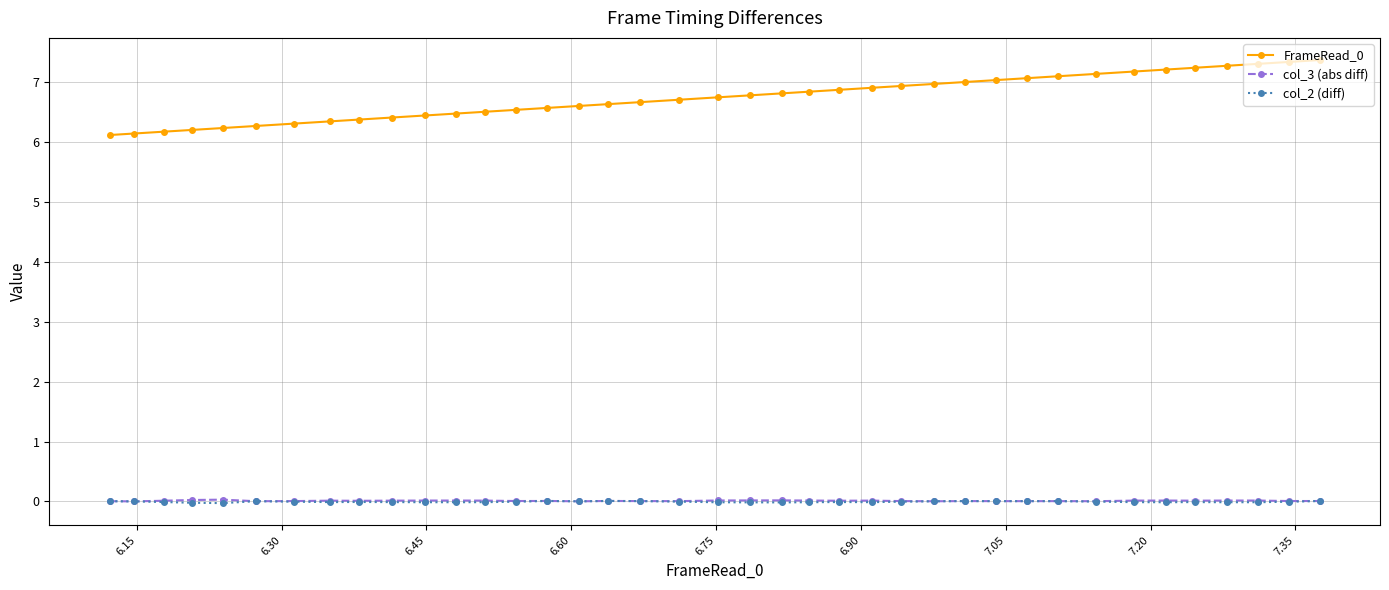

What is the value of the FrameRead_0 point at the 5th from the left?

6.2